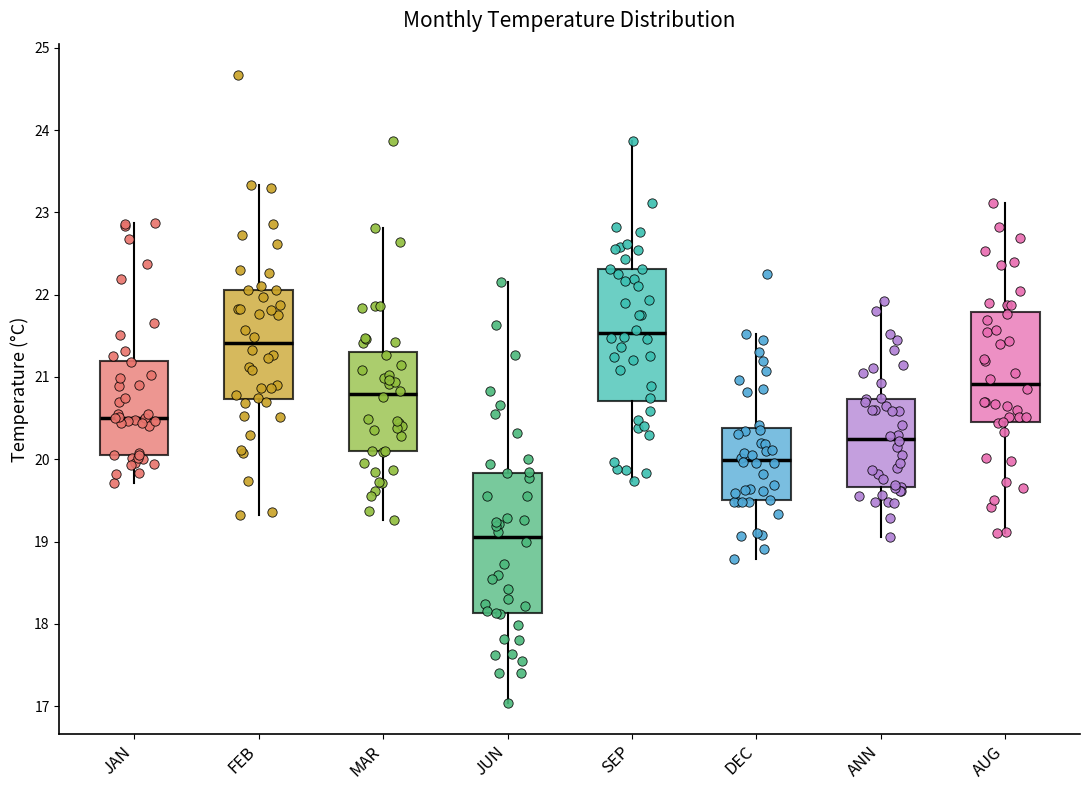

Reading left to right, read every box against the y-axis: the position of its median line, the range the box covers, and the ends of its whiskers. The values are not printed on the chart, so give them approximately, as read against the axis.

JAN: median 20.5, box 20.1 to 21.2, whiskers 19.7 to 22.9
FEB: median 21.4, box 20.7 to 22.1, whiskers 19.3 to 23.3
MAR: median 20.8, box 20.1 to 21.3, whiskers 19.3 to 22.8
JUN: median 19.1, box 18.1 to 19.8, whiskers 17.0 to 22.2
SEP: median 21.5, box 20.7 to 22.3, whiskers 19.7 to 23.9
DEC: median 20.0, box 19.5 to 20.4, whiskers 18.8 to 21.5
ANN: median 20.3, box 19.7 to 20.7, whiskers 19.1 to 21.9
AUG: median 20.9, box 20.4 to 21.8, whiskers 19.1 to 23.1